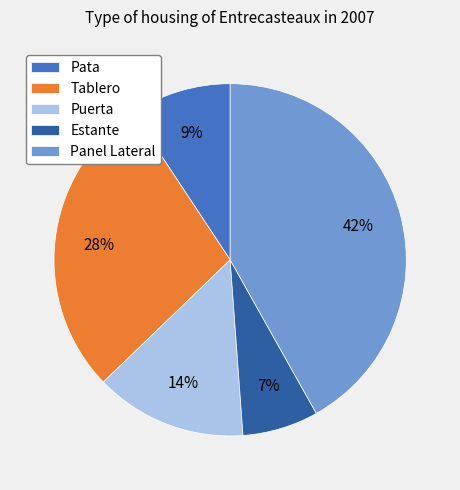

Which slice is the largest?

Panel Lateral